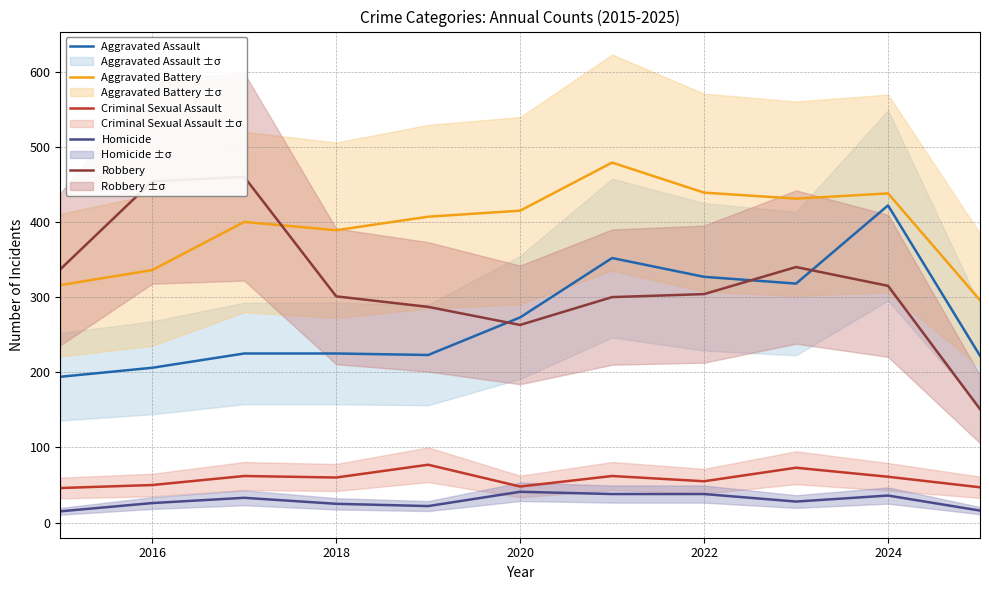

The value of Aggravated Battery at 2024 is 725. True or false?

False